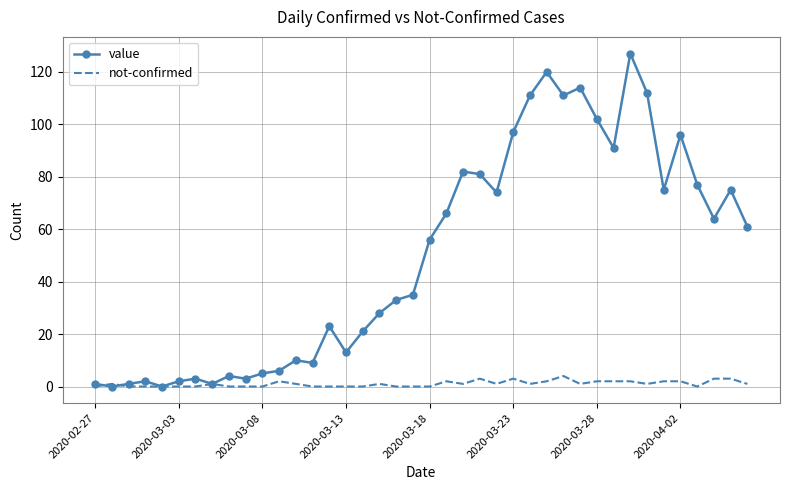

Which series has the widest spread of values?

value